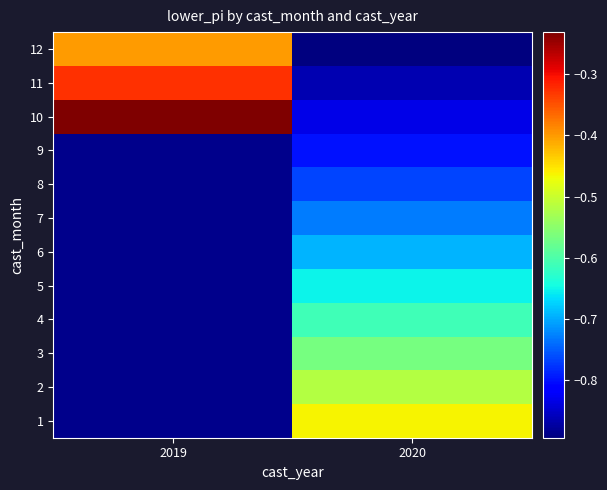

Rank the series by their average value, from highest to lowest.

1, 2, 3, 4, 5, 6, 7, 8, 9, 10, 11, 12